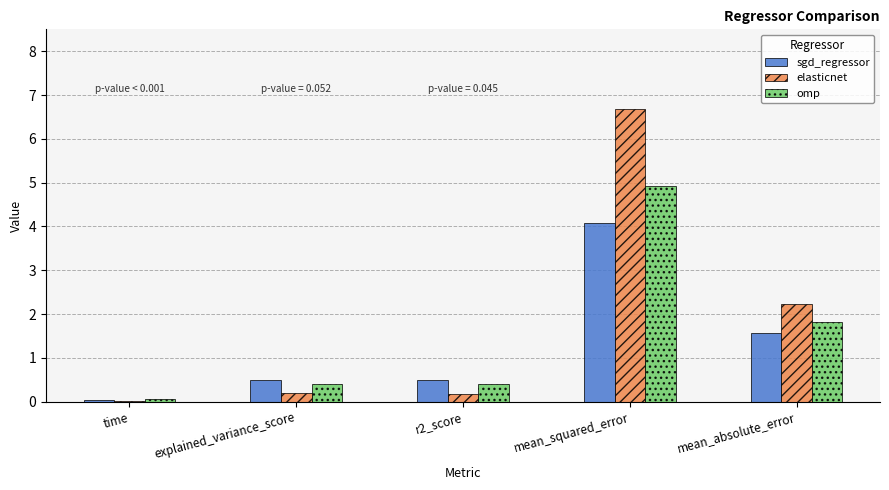

Which category has the highest value across all series?

mean_squared_error